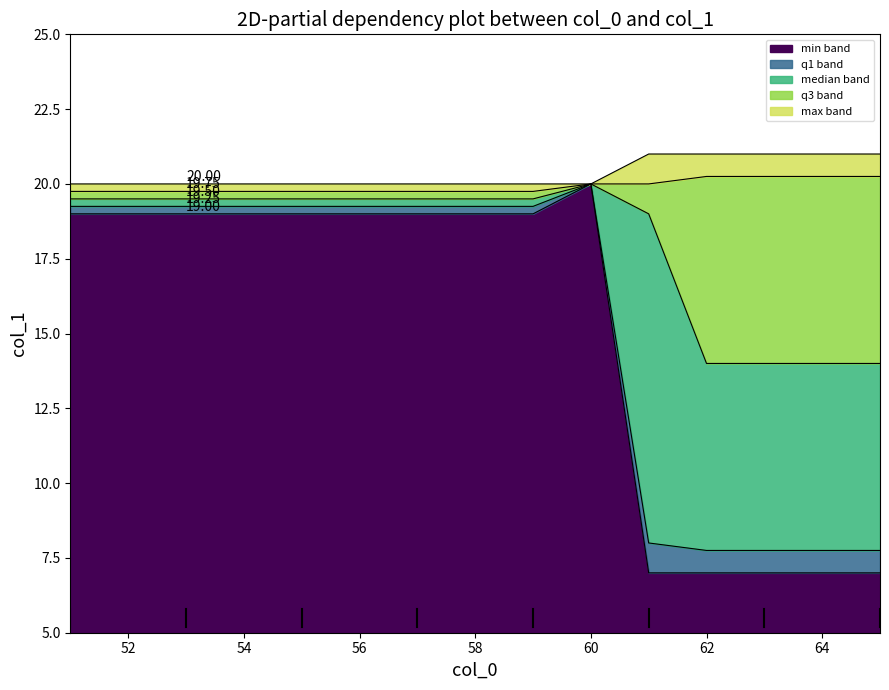

What is the minimum value for col_1_min?

7